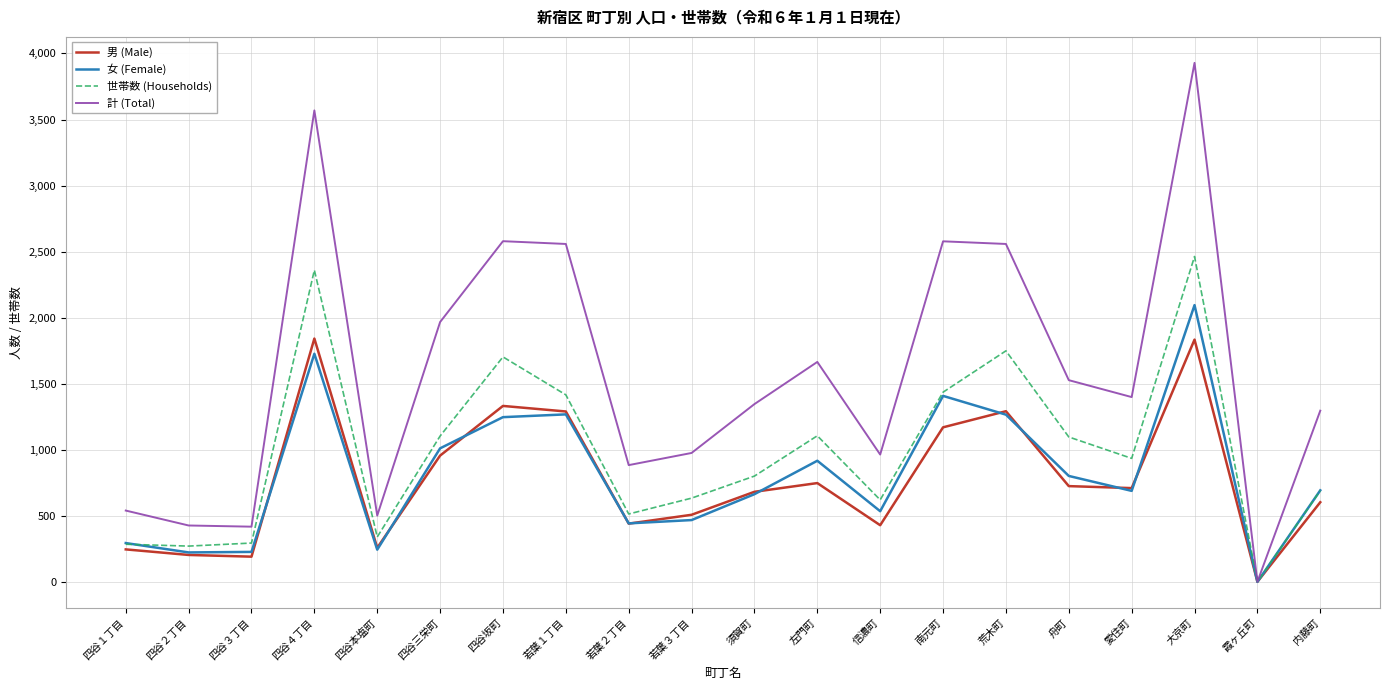

Which series has the largest total across all categories?

計 (Total)